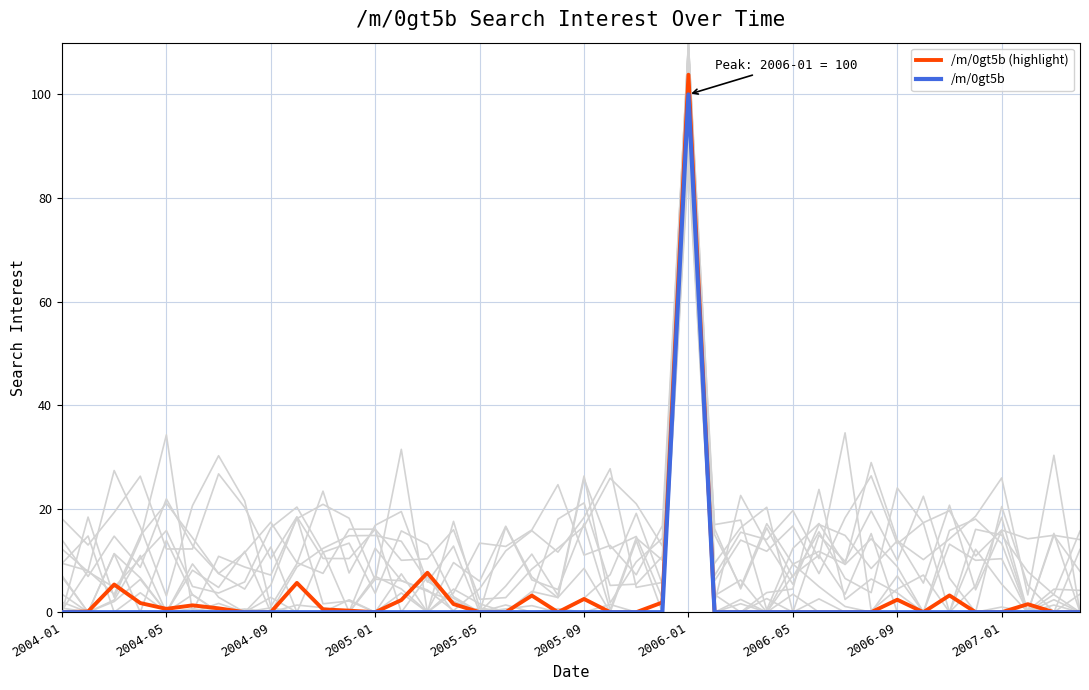

True or false: /m/0gt5b (highlight) and /m/0gt5b cross at least once.

False